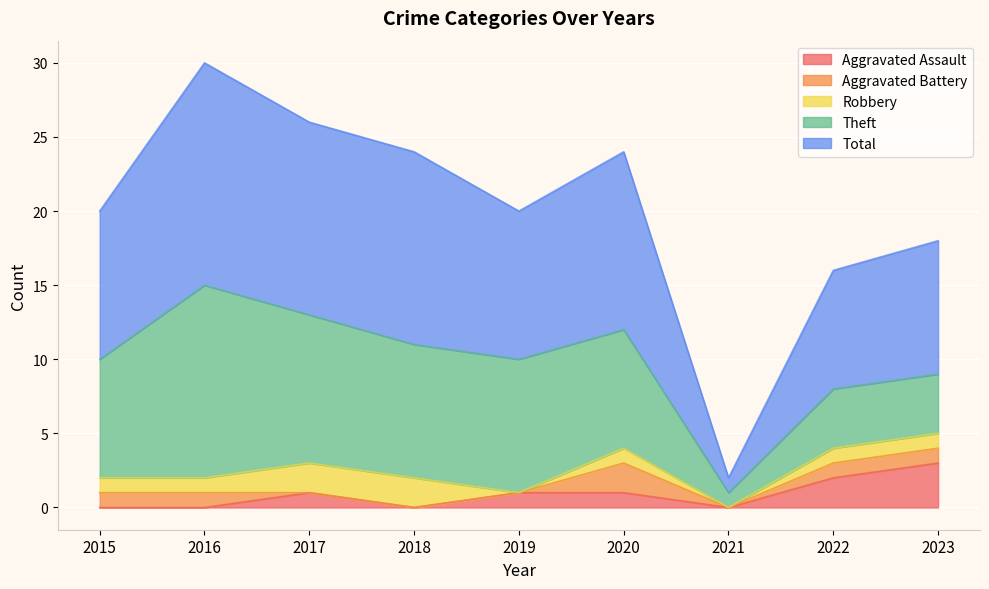

Reading left to right, extract all data points from this chart.

Aggravated Assault: 2015=0	2016=0	2017=1	2018=0	2019=1	2020=1	2021=0	2022=2	2023=3
Aggravated Battery: 2015=1	2016=1	2017=0	2018=0	2019=0	2020=2	2021=0	2022=1	2023=1
Robbery: 2015=1	2016=1	2017=2	2018=2	2019=0	2020=1	2021=0	2022=1	2023=1
Theft: 2015=8	2016=13	2017=10	2018=9	2019=9	2020=8	2021=1	2022=4	2023=4
Total: 2015=10	2016=15	2017=13	2018=13	2019=10	2020=12	2021=1	2022=8	2023=9